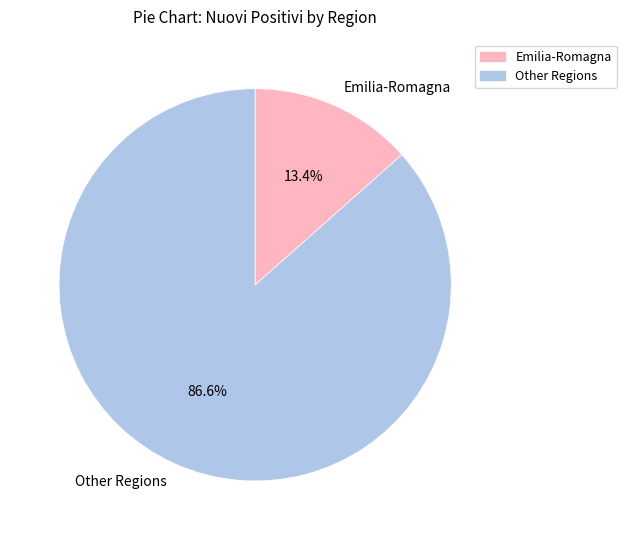

What is the smallest slice in the pie chart?

Emilia-Romagna